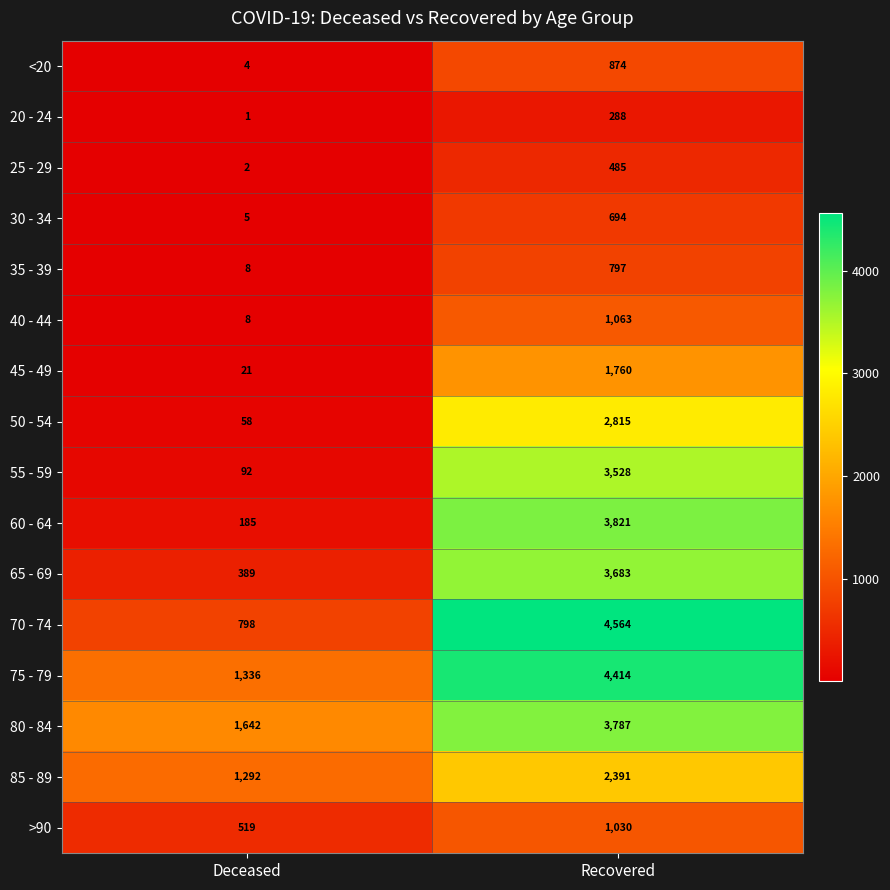

The >90 series shows 519 at Deceased. True or false?

True